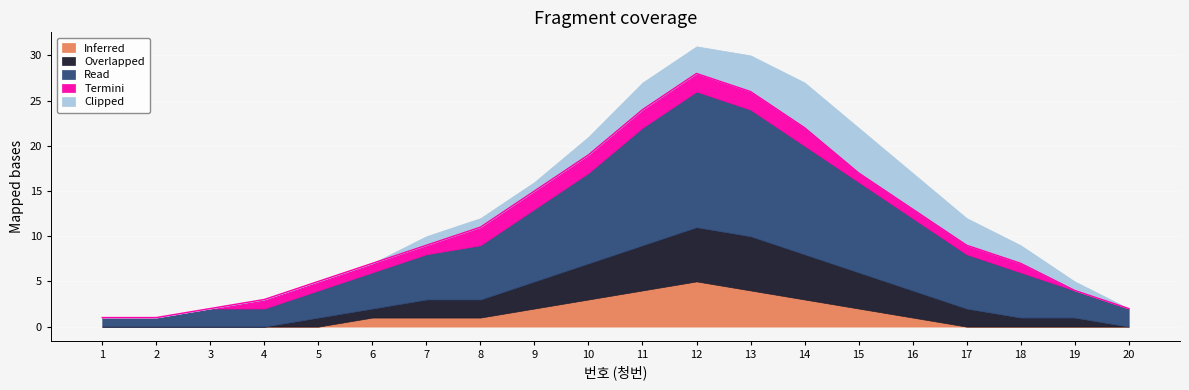

Count the number of categories in the chart.

20